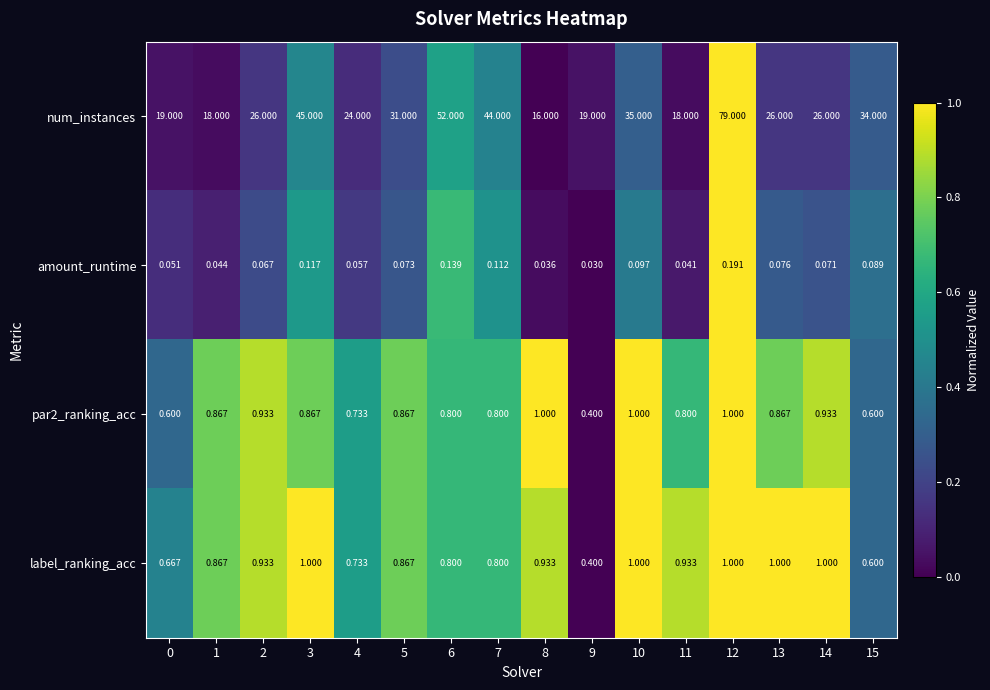

Which series changed the most between 1 and 9?

num_instances